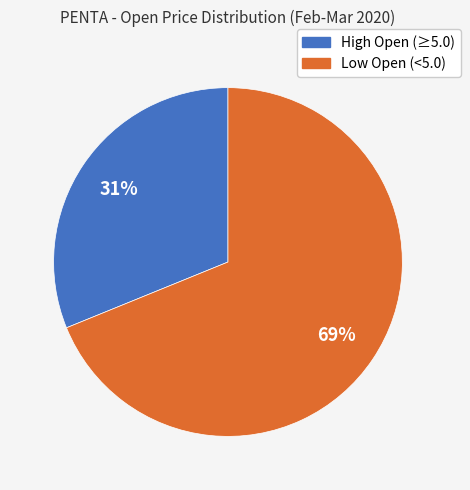

To the nearest percent, what is the difference between the largest and smallest slice percentages?

38%